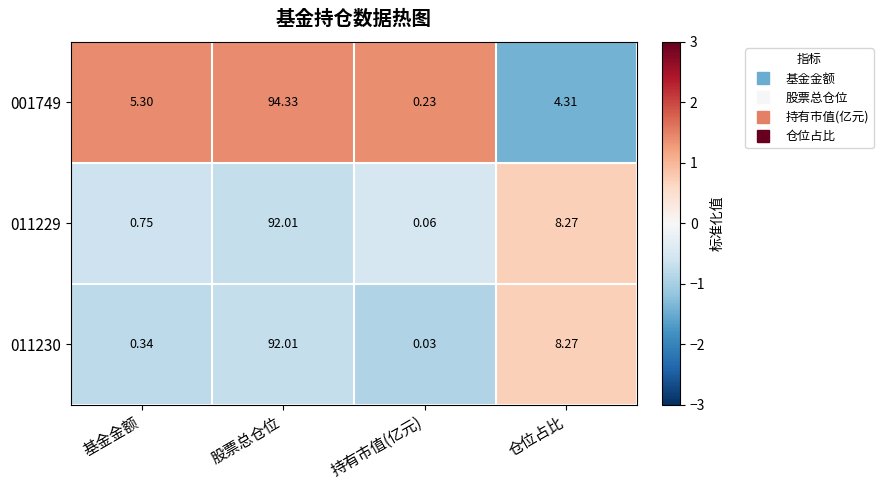

At which label is 011229 closest to 46?

仓位占比